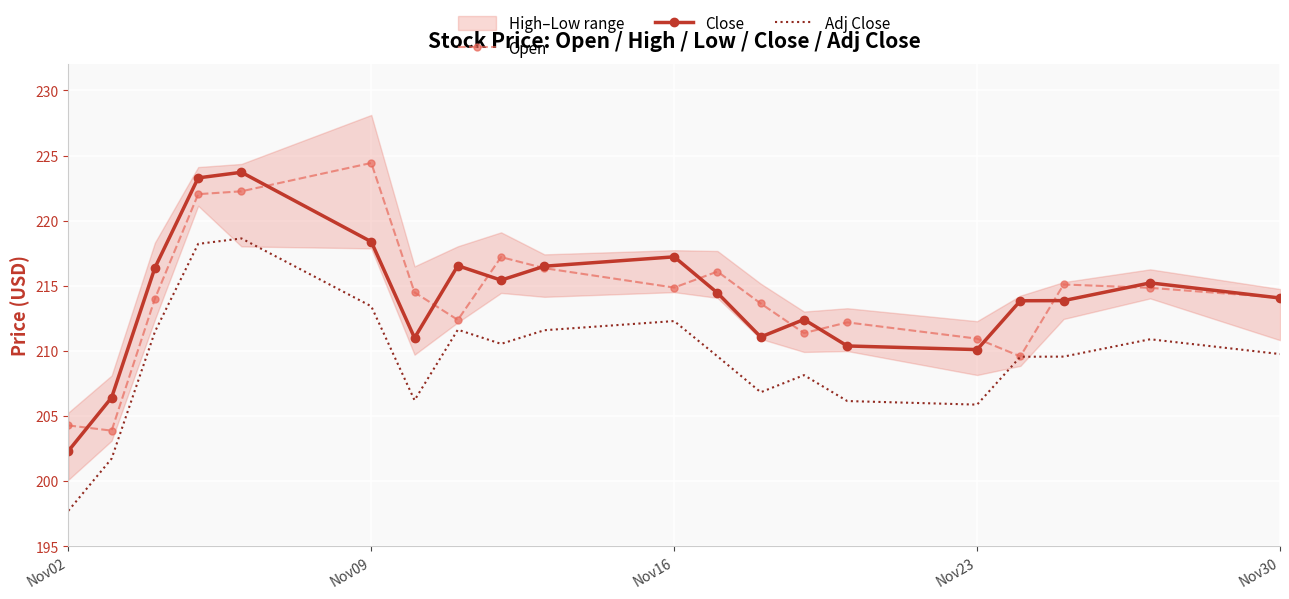

True or false: Close has a value of 350.6 at Nov02.

False